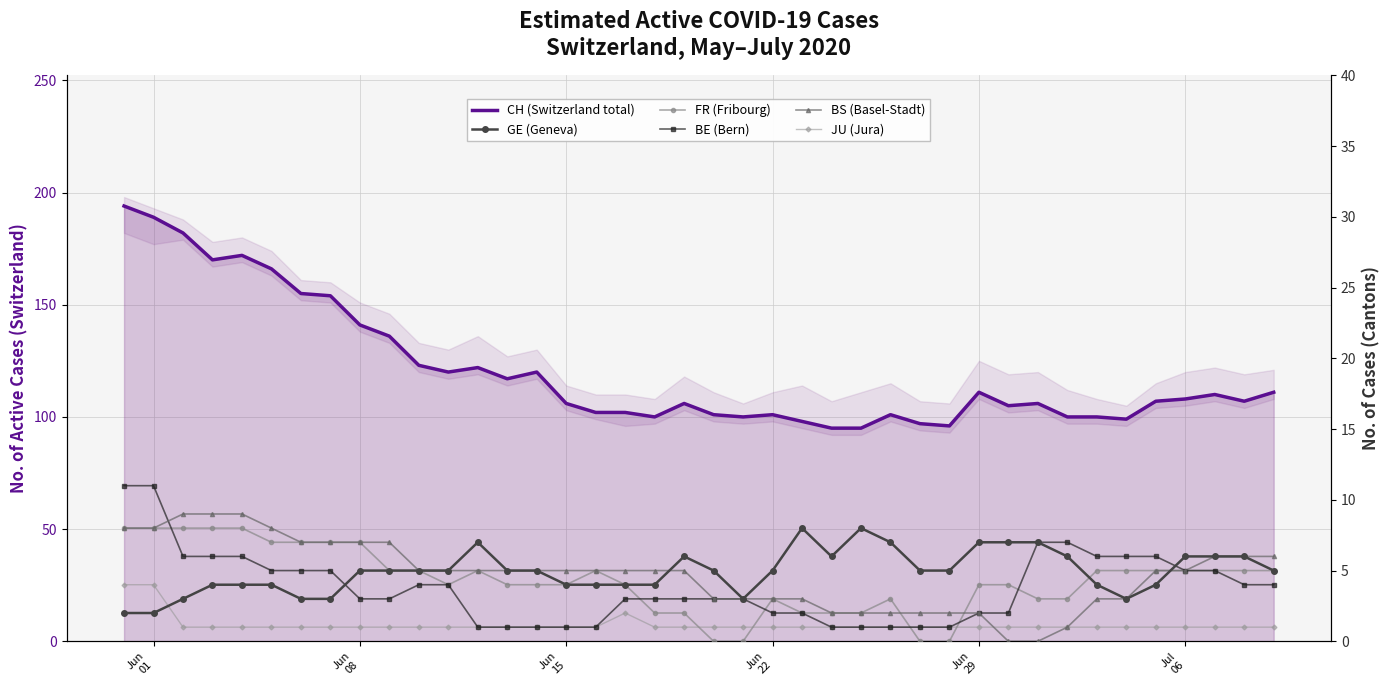

Which category has the highest value across all series?

Jun
01